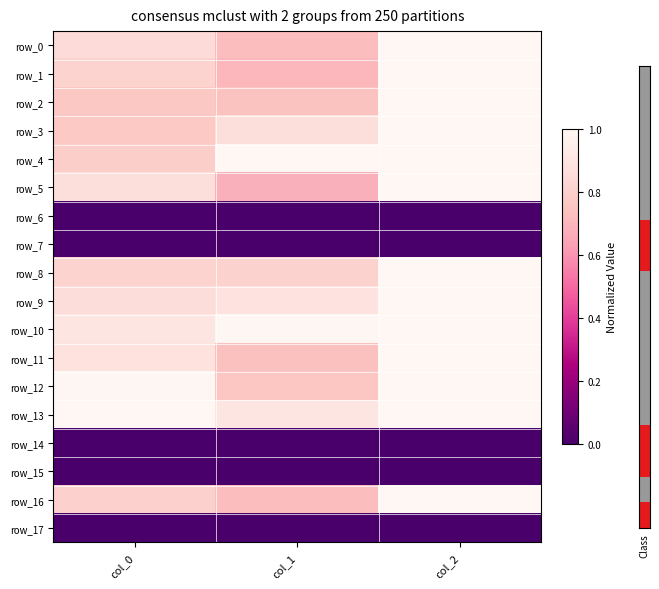

True or false: row_16 has a value of 0.7 at col_1.

True